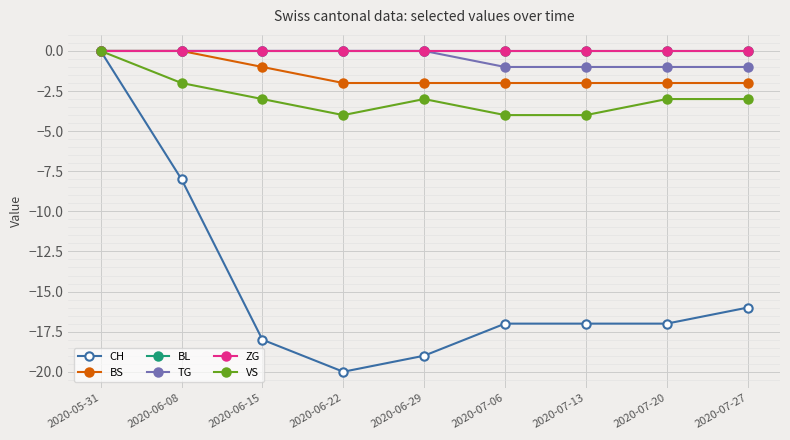

Reading left to right, extract all data points from this chart.

CH: 0	-8	-18	-20	-19	-17	-17	-17	-16
BS: 0	0	-1	-2	-2	-2	-2	-2	-2
BL: 0	0	0	0	0	0	0	0	0
TG: 0	0	0	0	0	-1	-1	-1	-1
ZG: 0	0	0	0	0	0	0	0	0
VS: 0	-2	-3	-4	-3	-4	-4	-3	-3